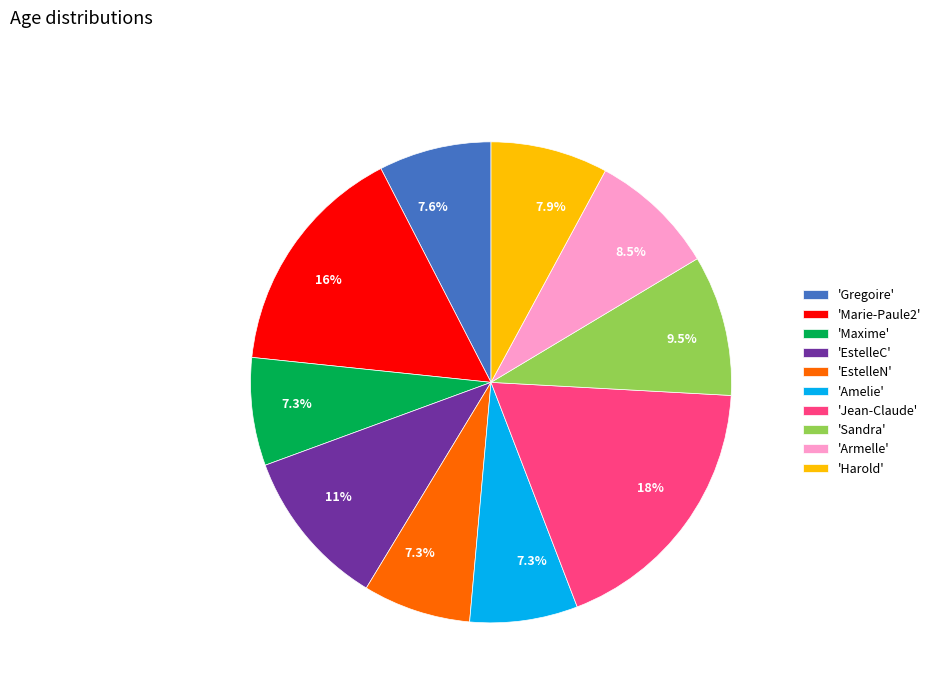

Does any single category account for the majority?

No